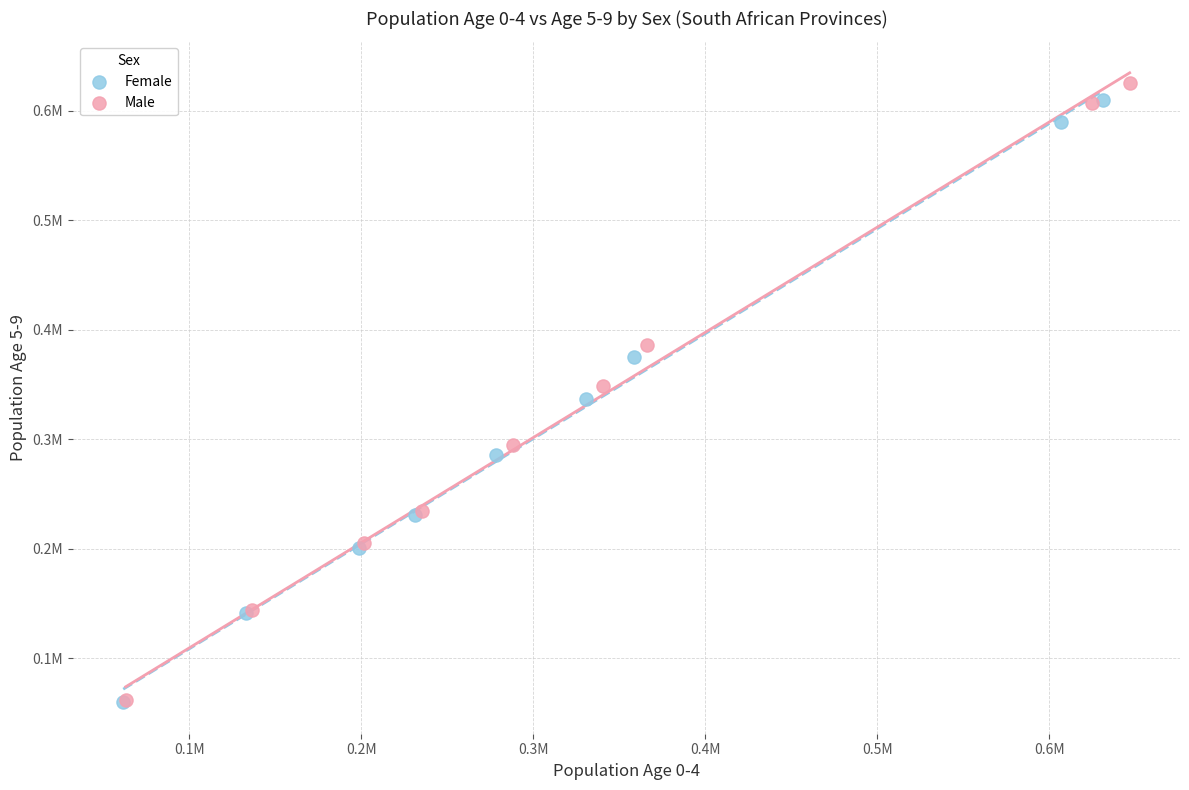

Which series contains the highest Y value?

Male